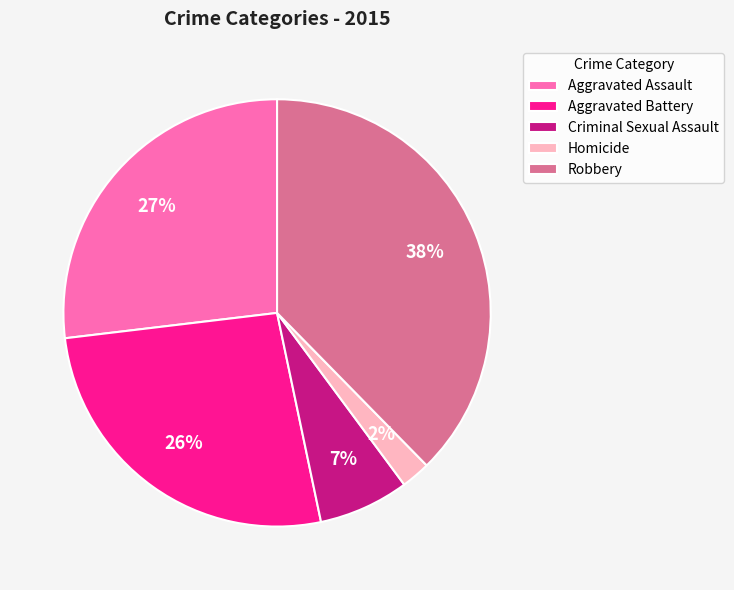

Is it true that Criminal Sexual Assault is 1% of the pie?

False